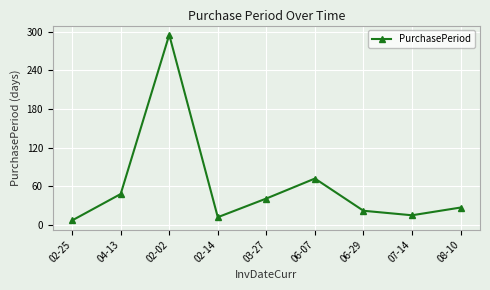

True or false: there are more than 1 points higher than both neighbors.

True